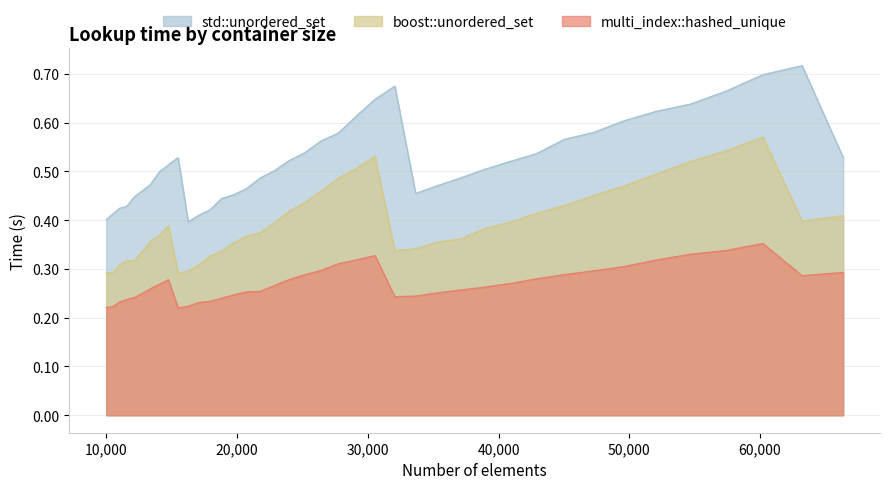

At which category is the sum across all series the highest?

60223